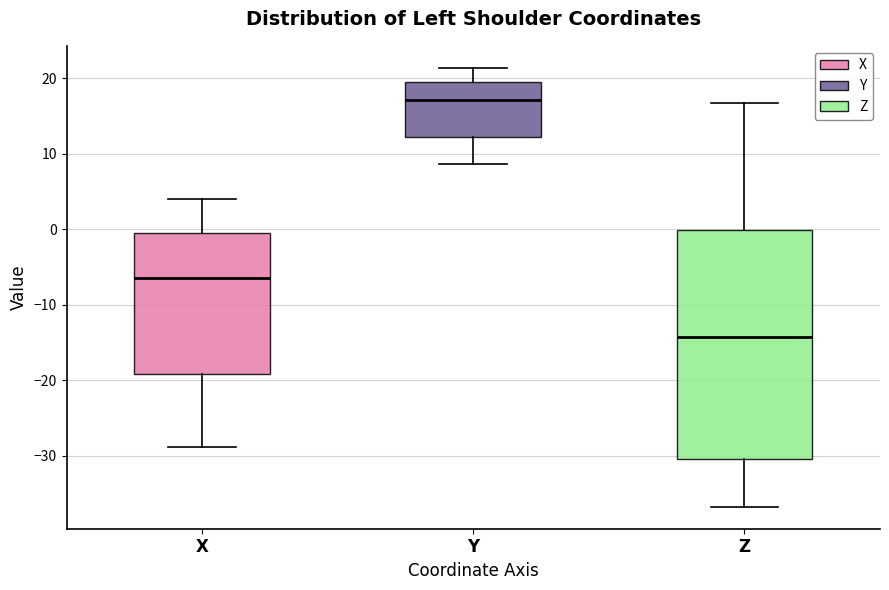

Comparing the boxes themselves (not the whiskers), which one is the tallest?

Z